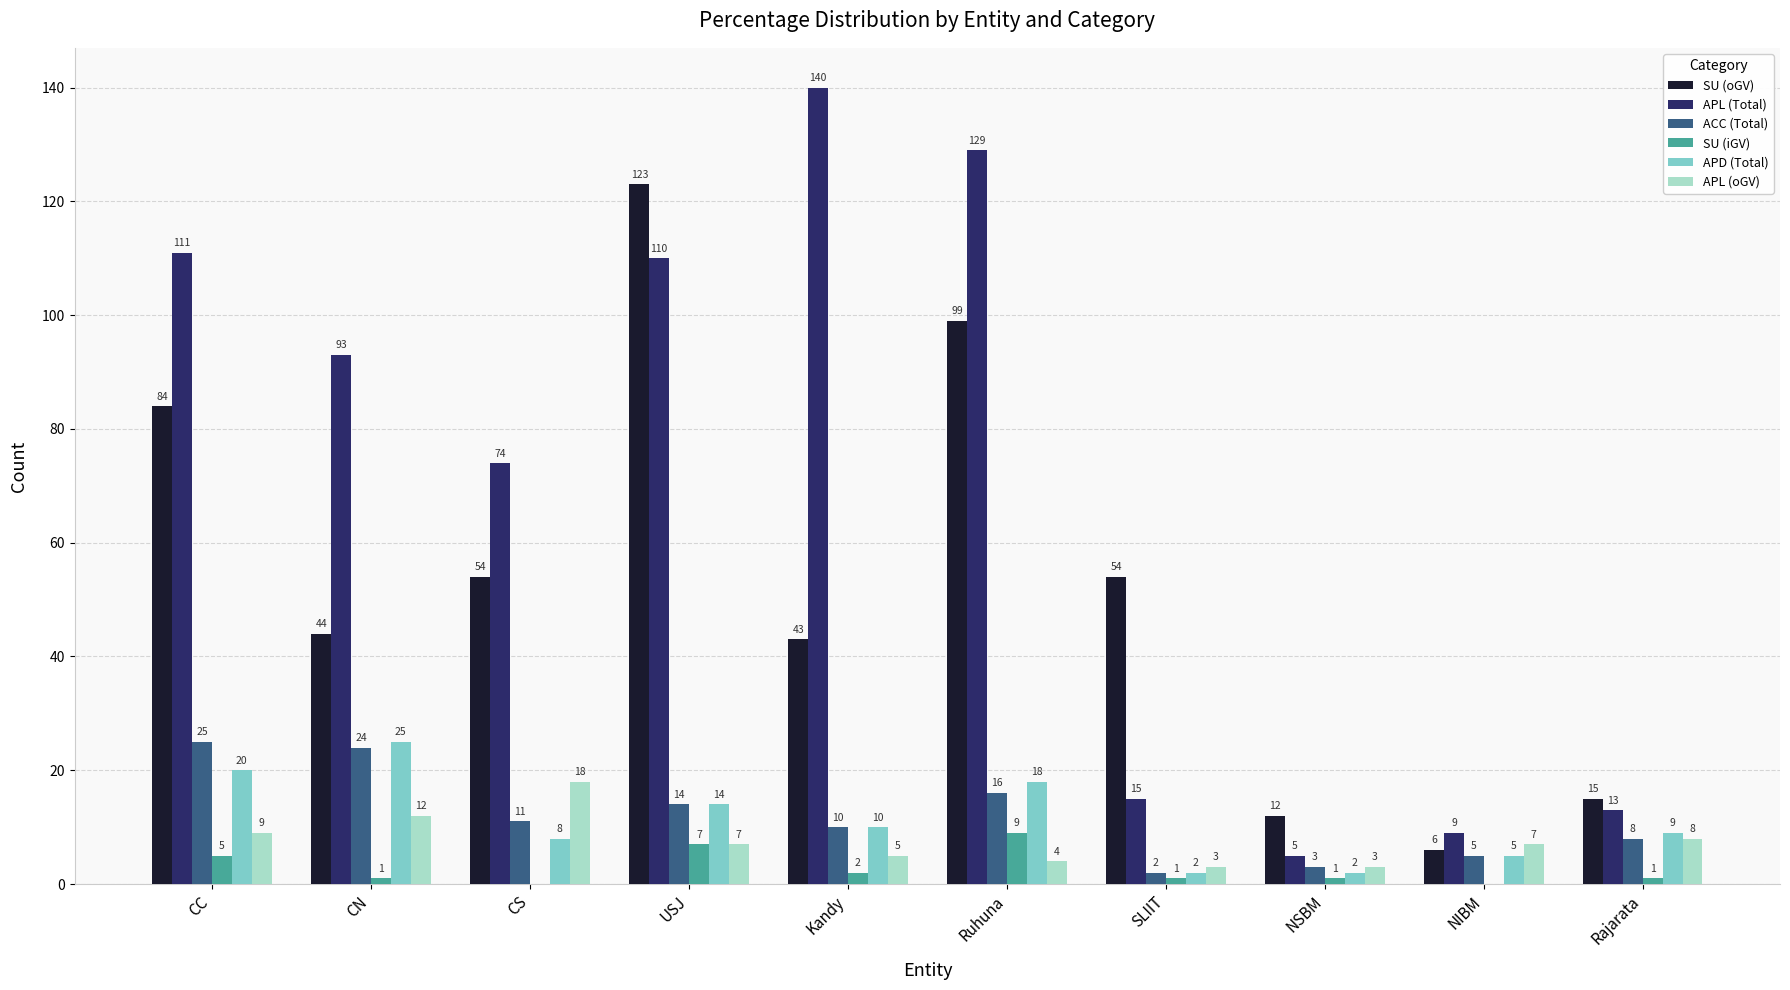

What is the sum of the ACC (Total) values at USJ and SLIIT?

16